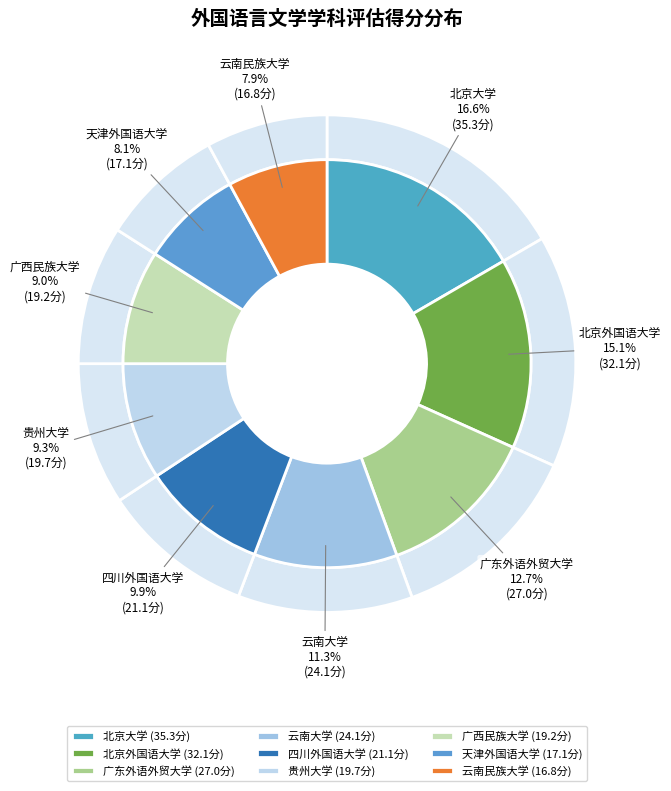

To the nearest percent, what percentage of the pie is 天津外国语大学?

8%